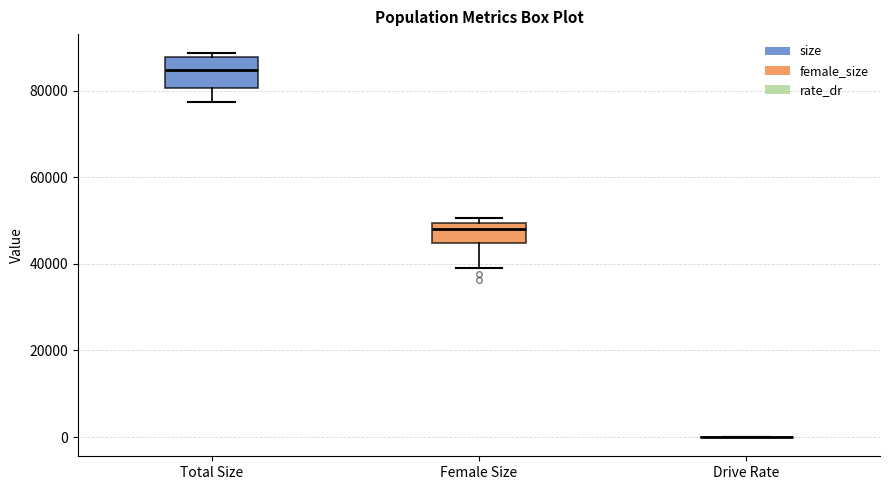

Reading left to right, read every box against the y-axis: the position of its median line, the range the box covers, and the ends of its whiskers. The values are not printed on the chart, so give them approximately, as read against the axis.

Total Size: median 84000, box 80000 to 88000, whiskers 78000 to 88000 (just above the box's upper edge)
Female Size: median 48000, box 44000 to 50000, whiskers 38000 to 50000 (just above the box's upper edge)
Drive Rate: box collapsed to a line at 0, whiskers 0 to 0